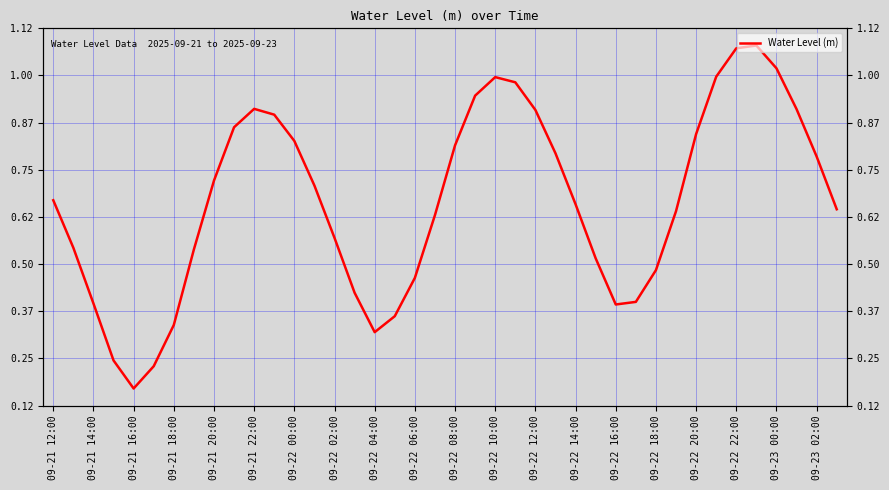

At which category does the chart reach its peak across all series?

35